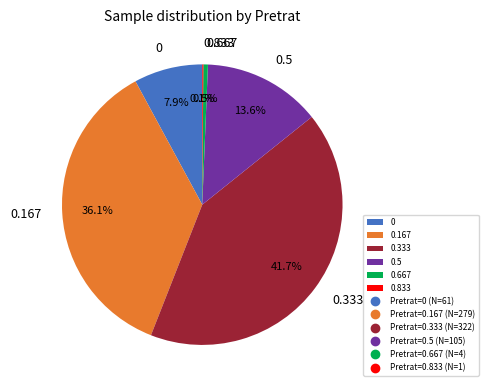

Is there a majority slice in this chart?

No